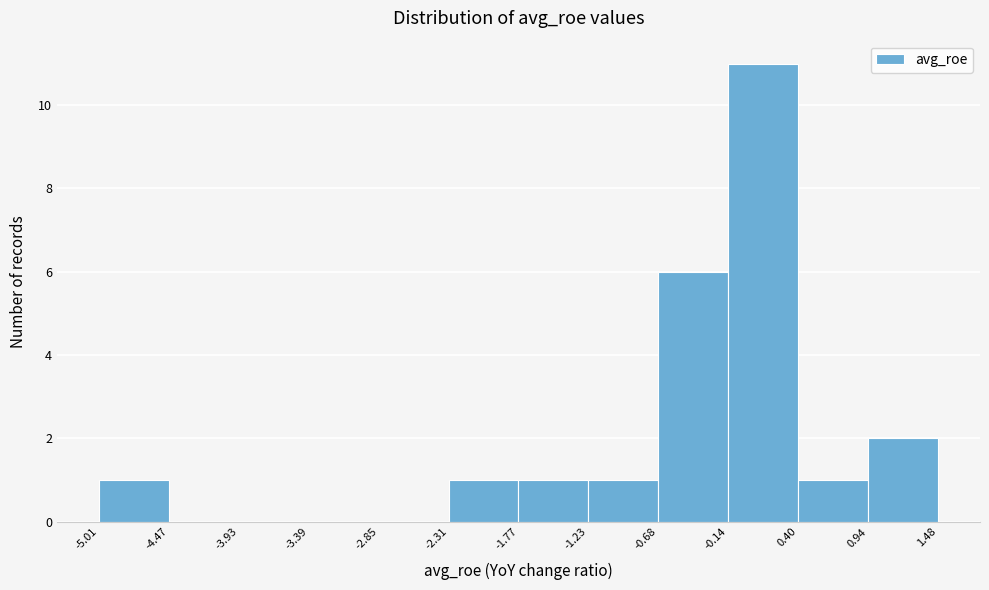

What is the height of the bar covering -2.31 to -1.77 on the x-axis? The values are not printed on the chart, so give them approximately, as read against the axis.

1